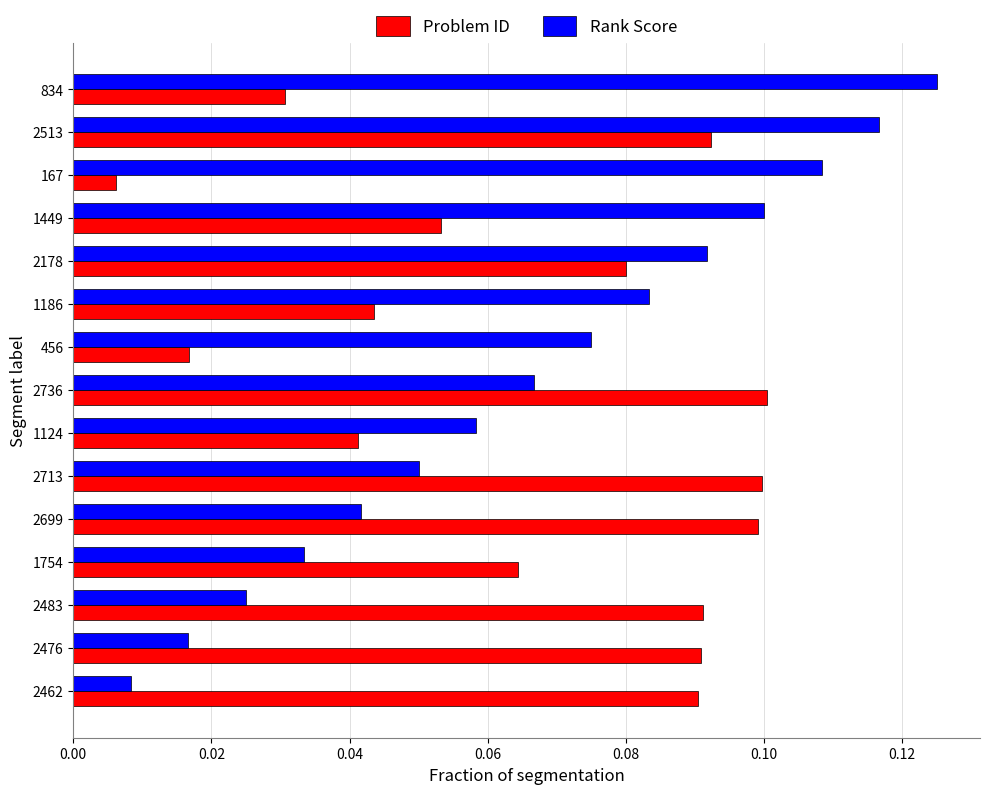

Rank the categories by Rank Score value from highest to lowest.

834, 2513, 167, 1449, 2178, 1186, 456, 2736, 1124, 2713, 2699, 1754, 2483, 2476, 2462